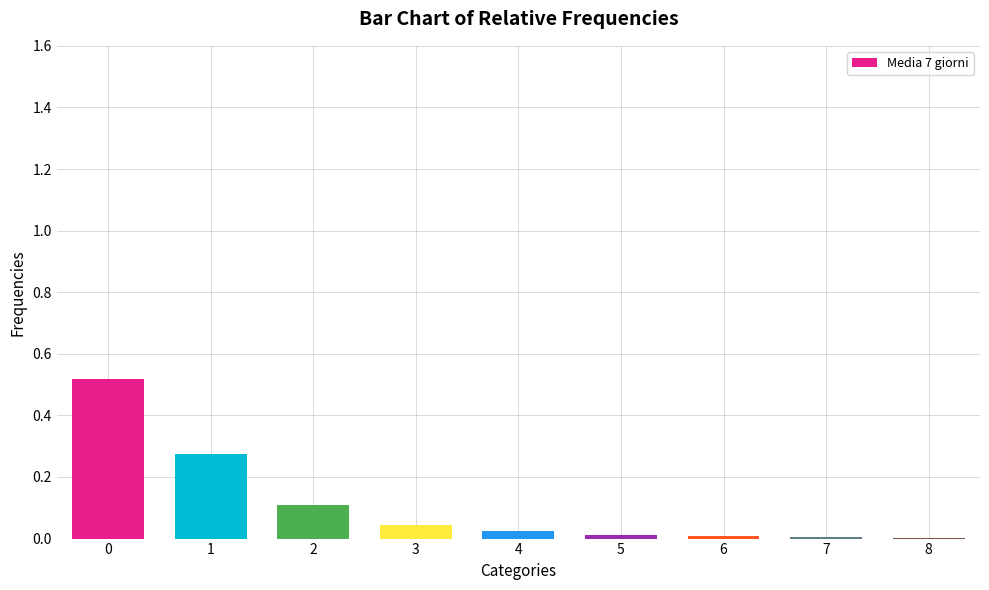

What is the difference between the values at 2 and 1?

0.2